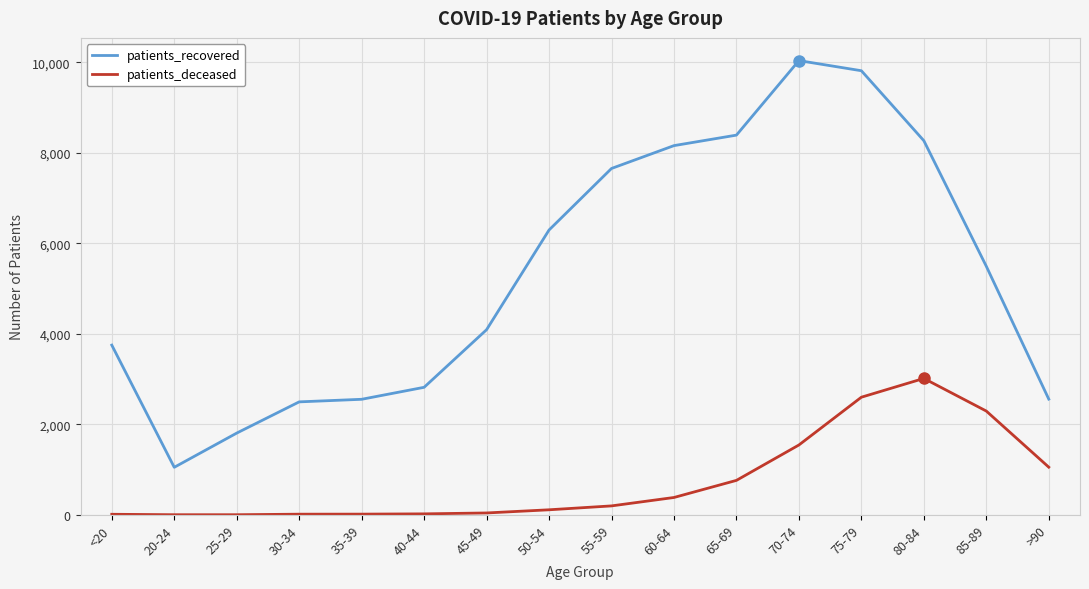

How many categories are shown in the chart?

16